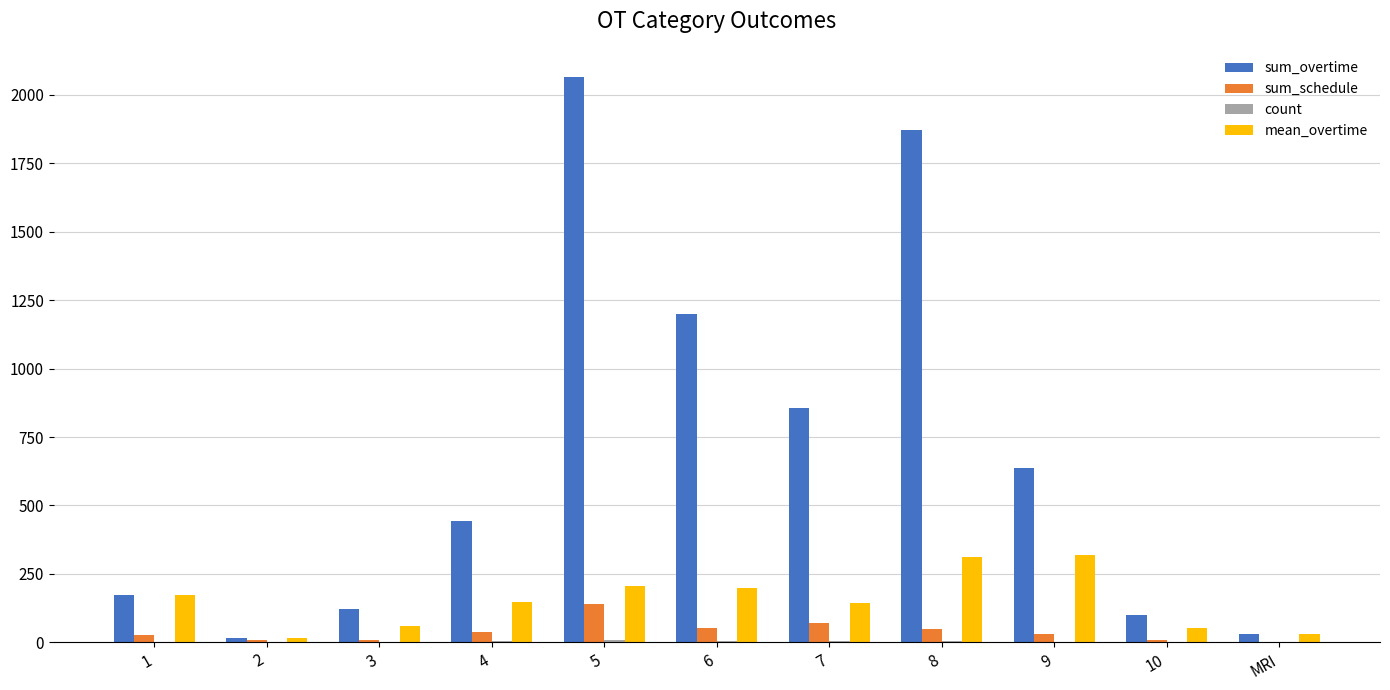

How many groups of bars are there?

11